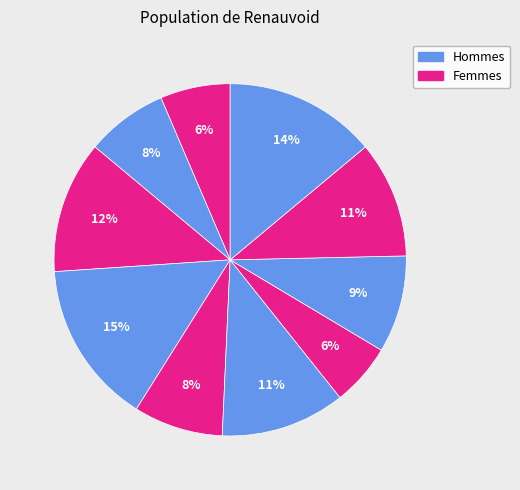

How many segments does this pie chart have?

10